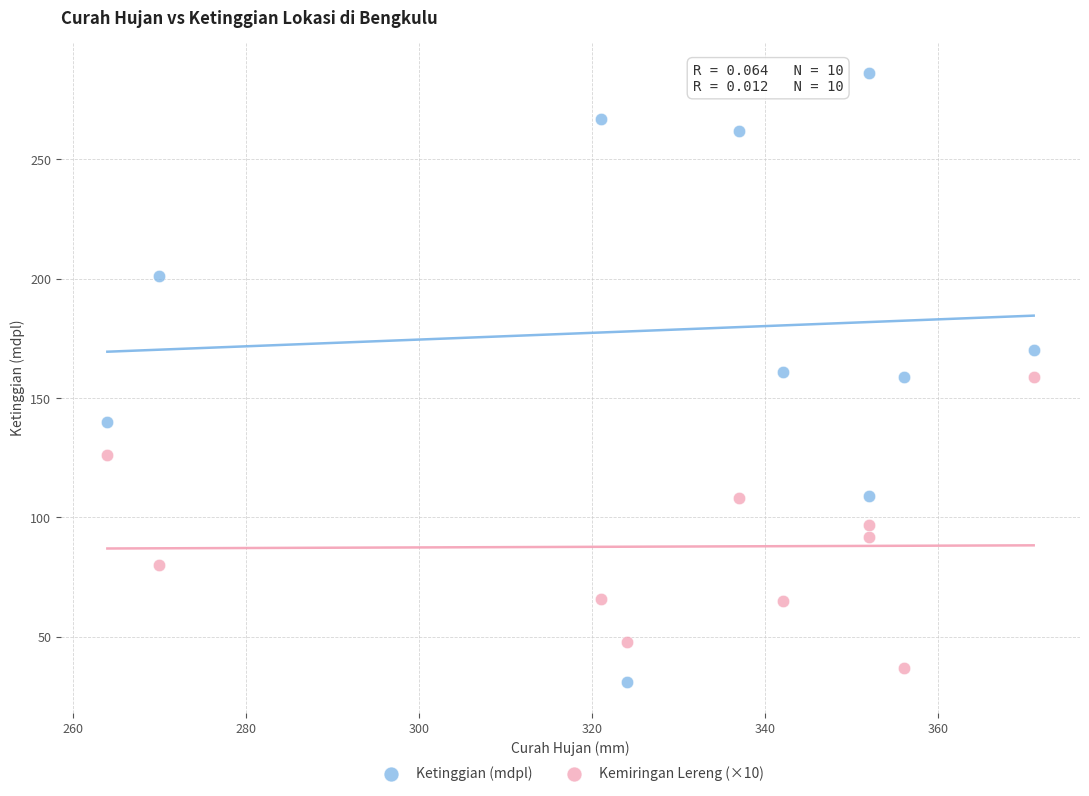

Which series has the widest spread of Y values?

Ketinggian (mdpl)